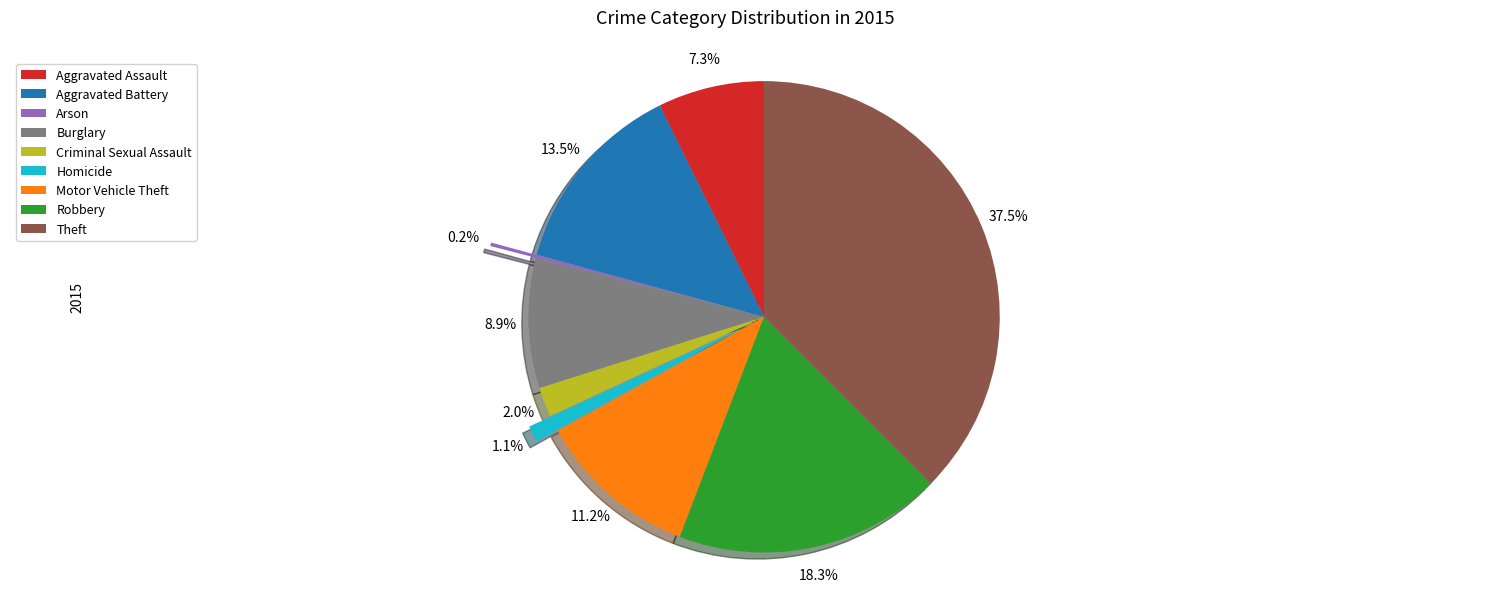

Approximately how many times larger is the value at Burglary compared to Robbery?

0.5